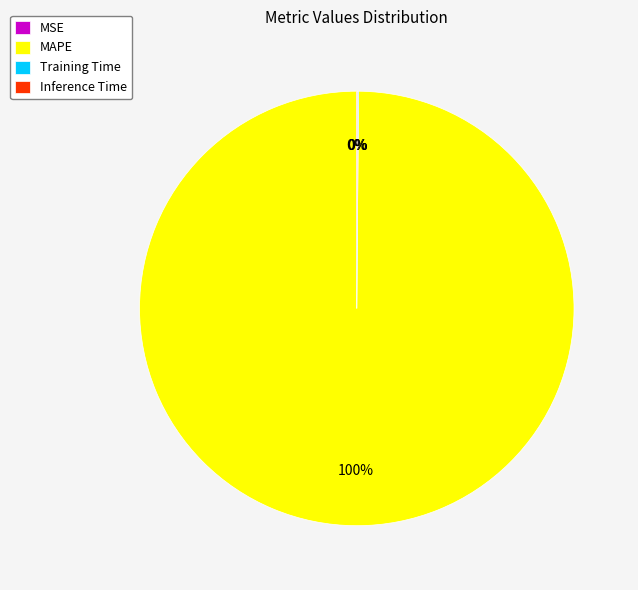

Is there a majority slice in this chart?

Yes